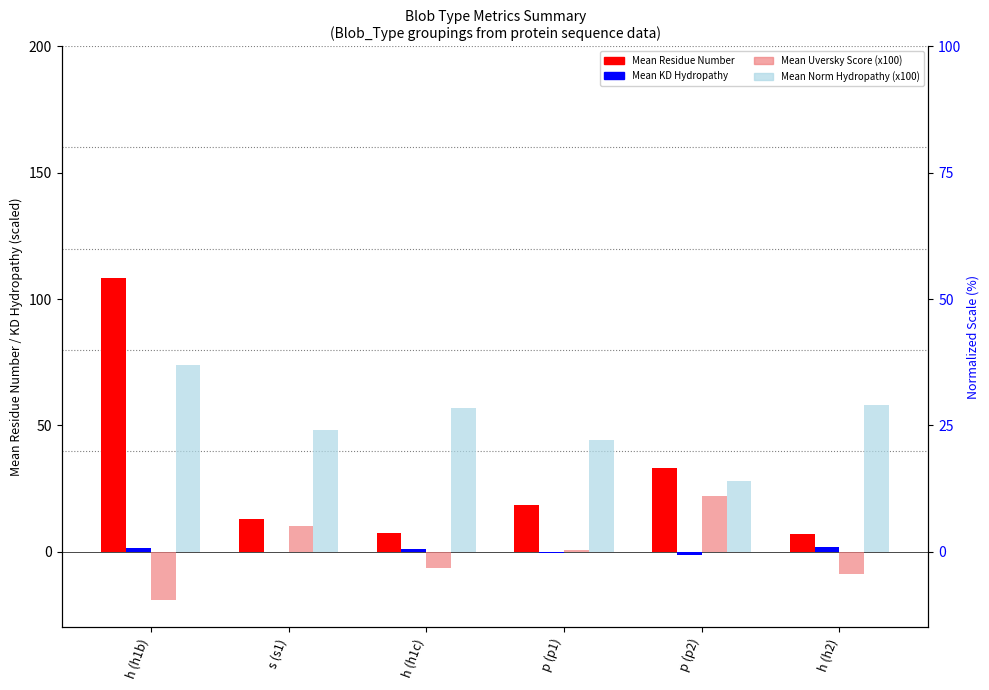

What is the maximum value shown in the chart?

108.5